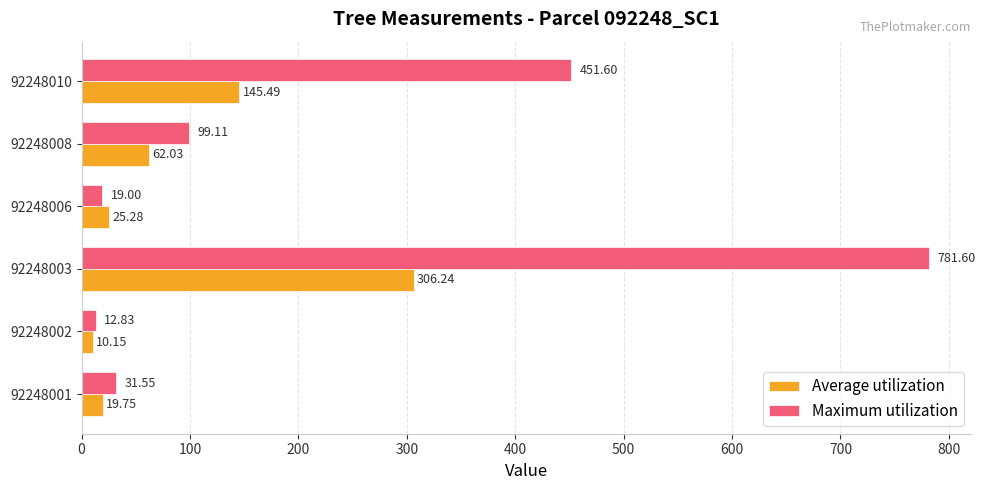

What is the difference between the second highest and minimum values in the Average utilization series?

135.3